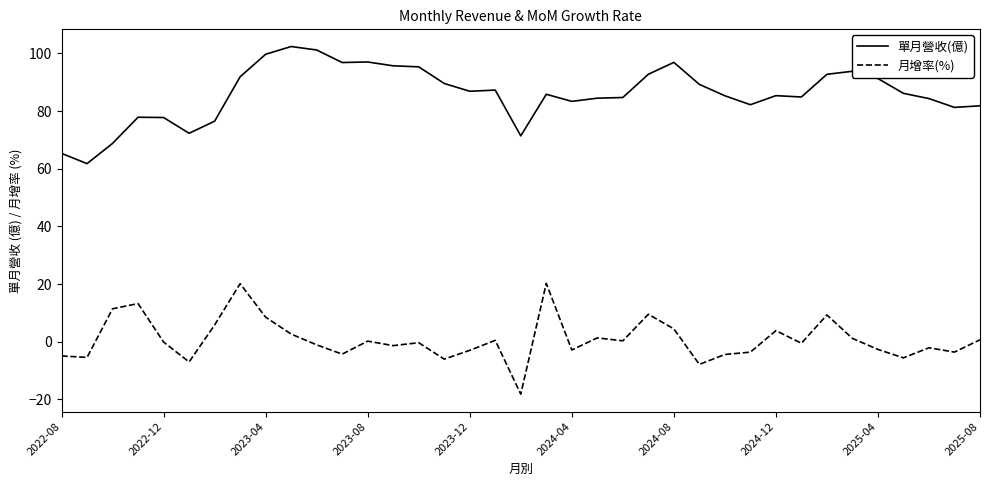

What is the difference between the second highest and second lowest values in the 月增率(%) series?

28.0